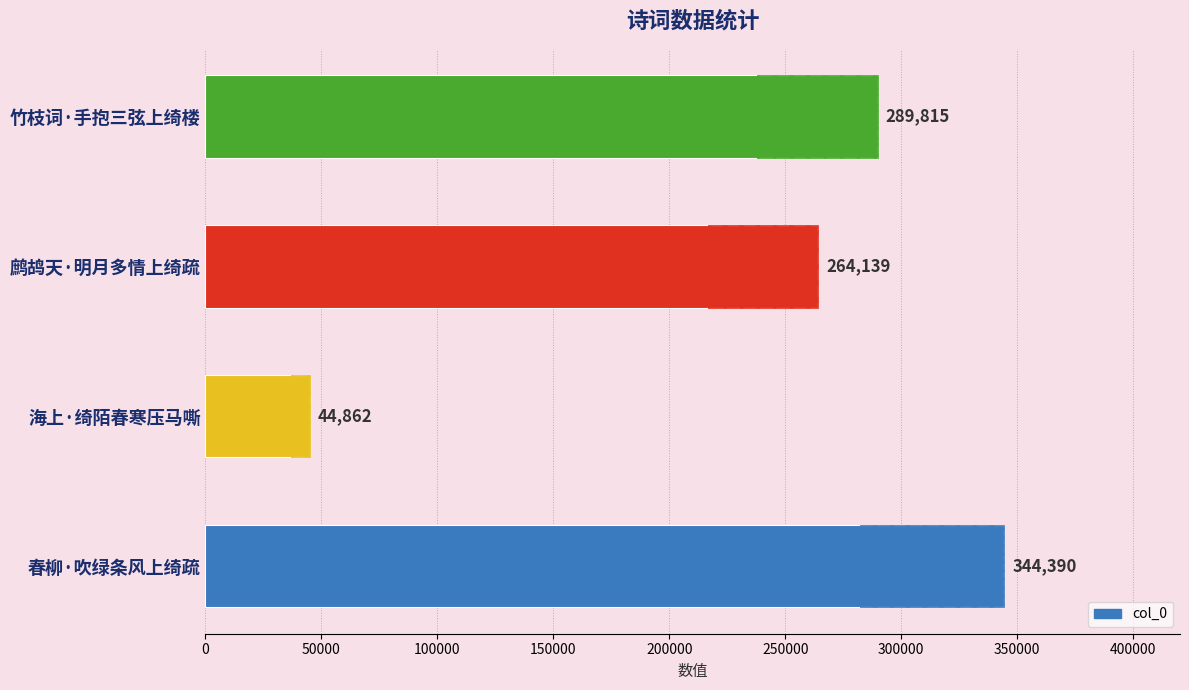

What is the maximum value shown in the chart?

344390